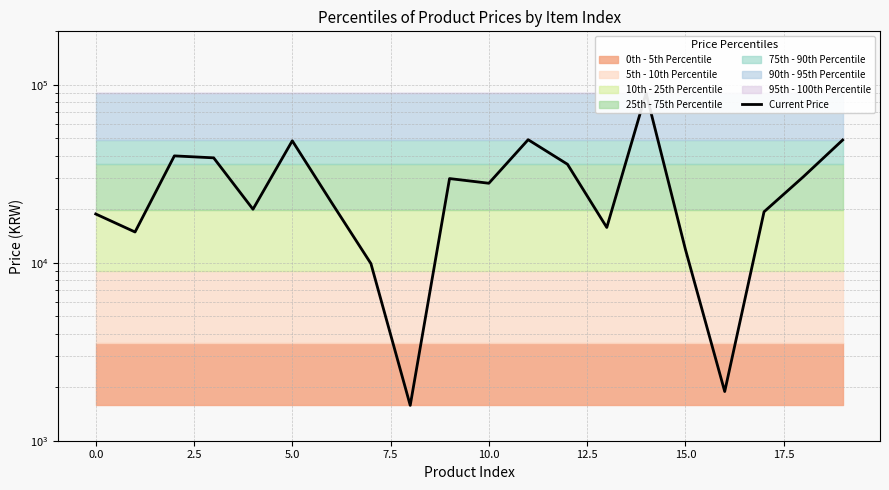

Between 0.0 and 11, which is larger?

11